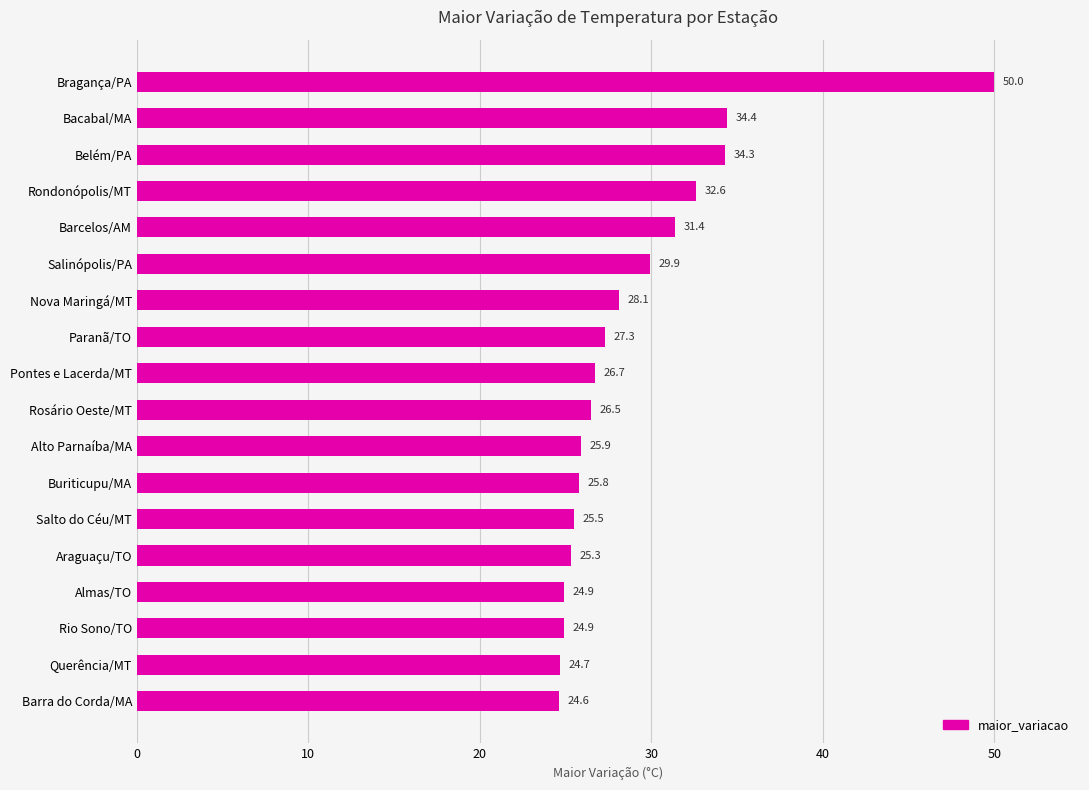

What is the change in value from Nova Maringá/MT to Buriticupu/MA?

-2.3